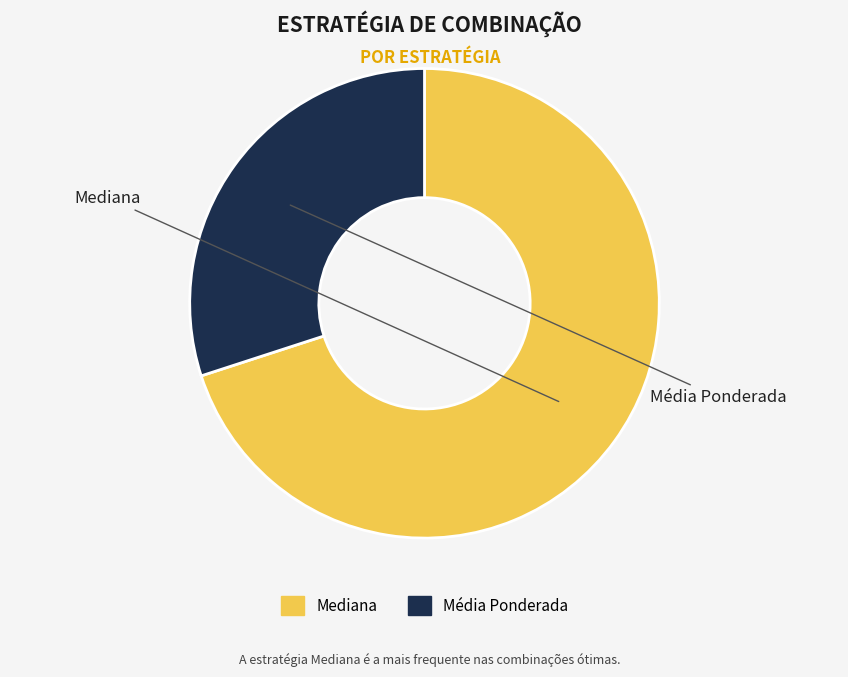

Is it true that Média Ponderada is 37% of the pie?

False